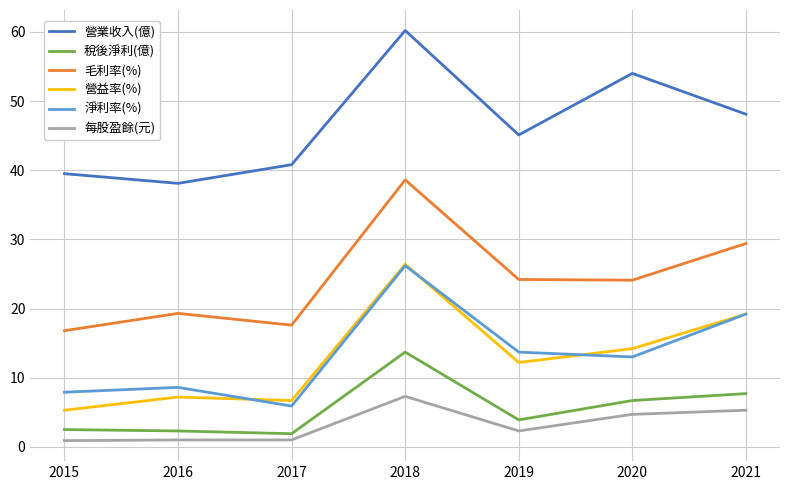

At which category is the sum across all series the highest?

2018